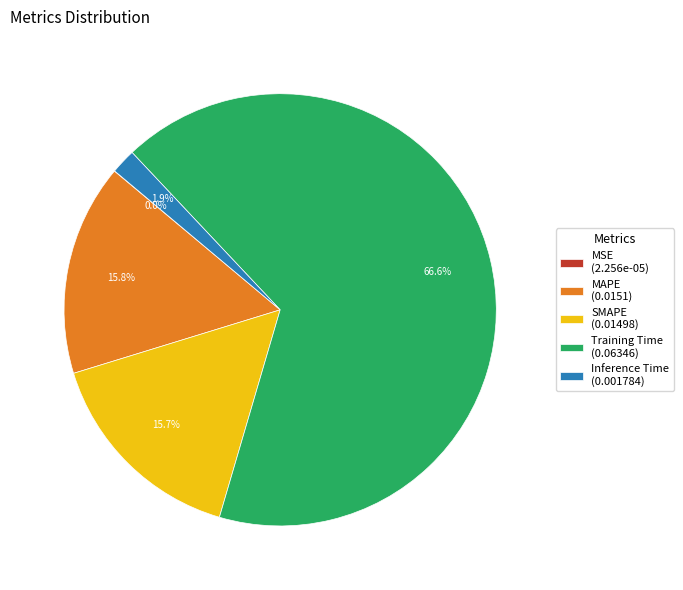

Which has a higher value, Inference Time or MAPE?

MAPE